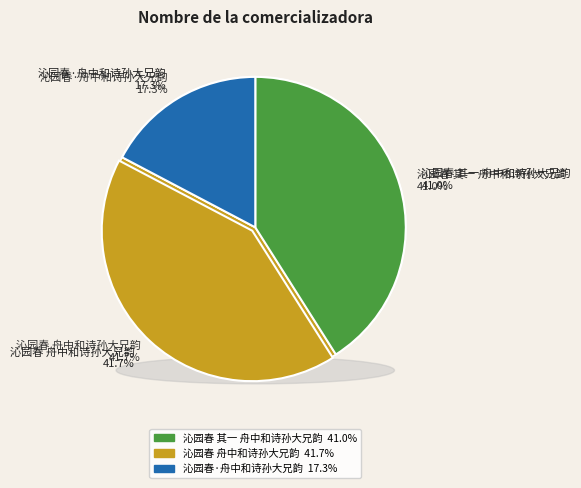

To the nearest percent, what portion does 沁园春 其一 舟中和诗孙大兄韵 represent?

41%